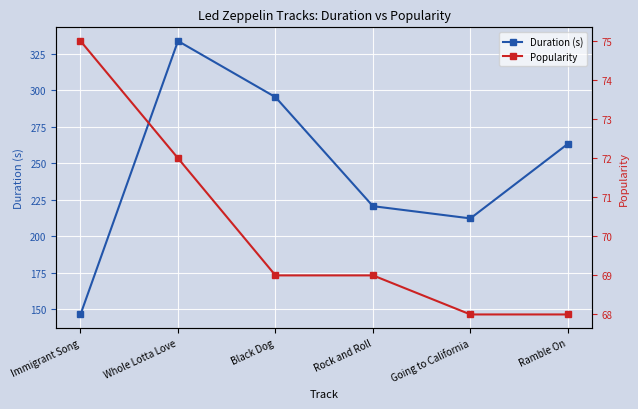

At which category is the sum across all series the highest?

Whole Lotta Love